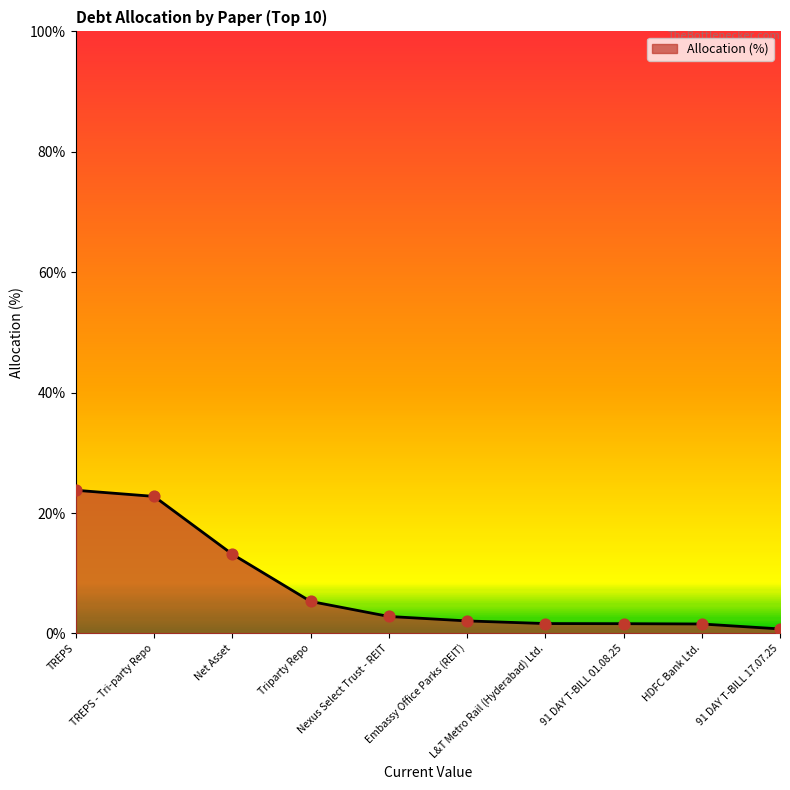

What is the change in value from Net Asset to Nexus Select Trust - REIT?

-10.3